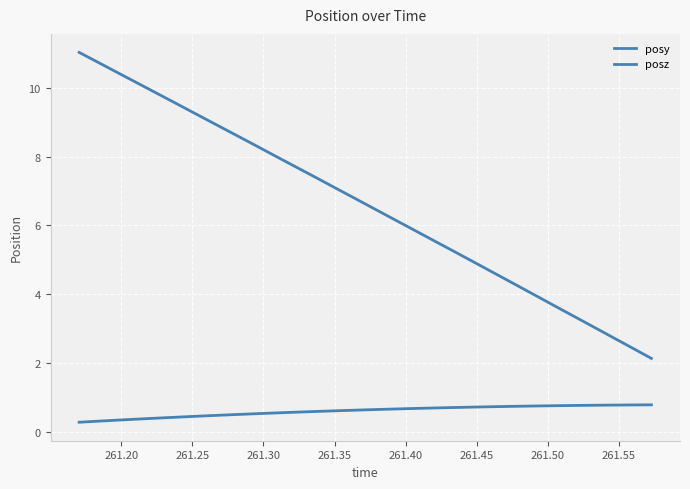

Does the chart have visible grid lines?

Yes